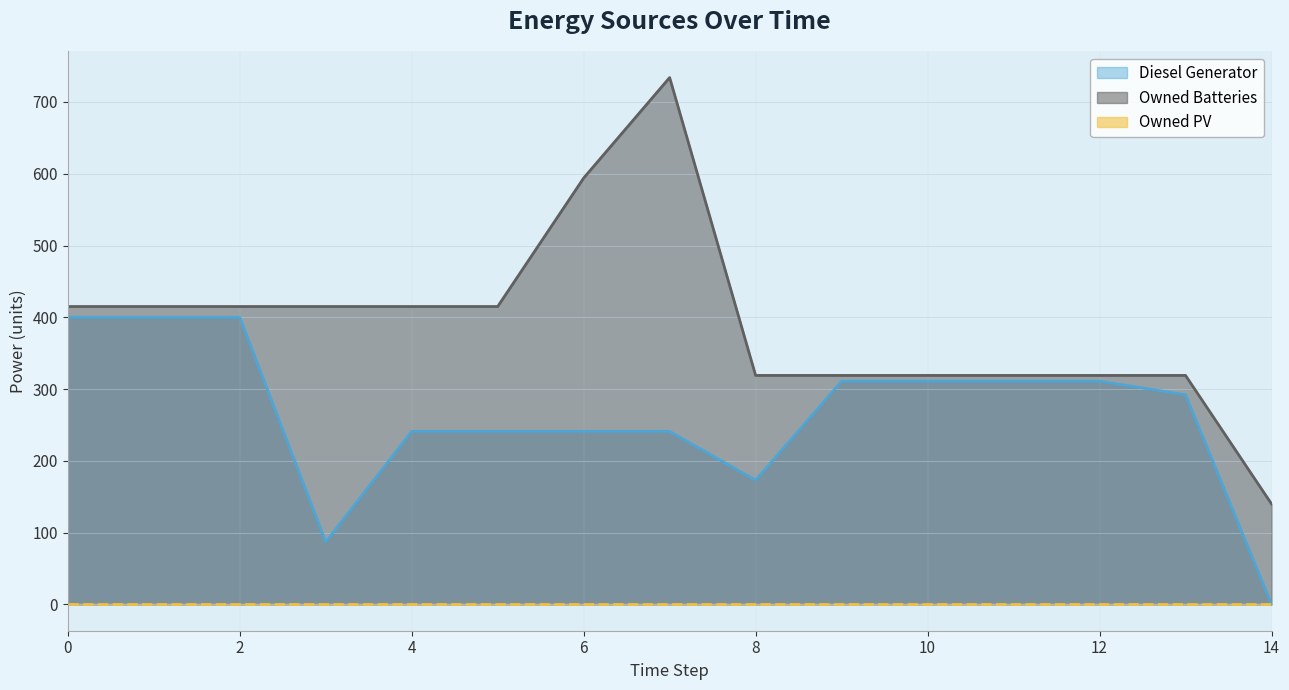

What is the average value of the Diesel Generator series?

264.0